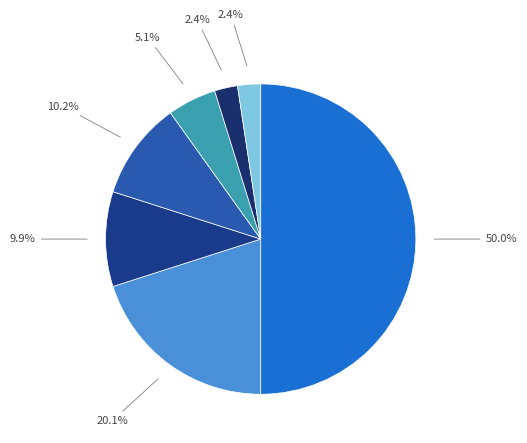

Rank the categories by value from highest to lowest.

0, 1, 3, 2, 4, 5, 6+